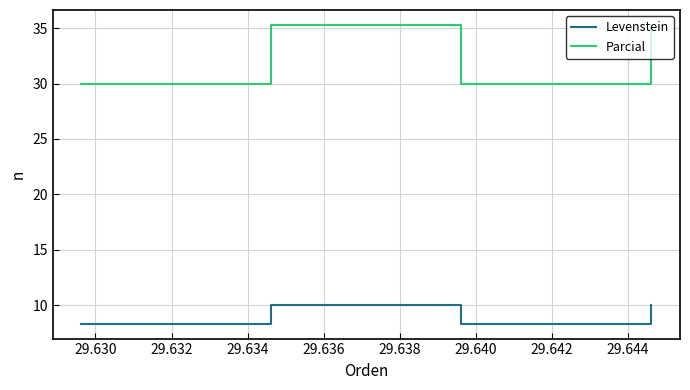

Reading left to right, what are all the values shown in this chart?

Levenstein: 8.3	10.0	8.3	10.0
Parcial: 30.0	35.3	30.0	35.3